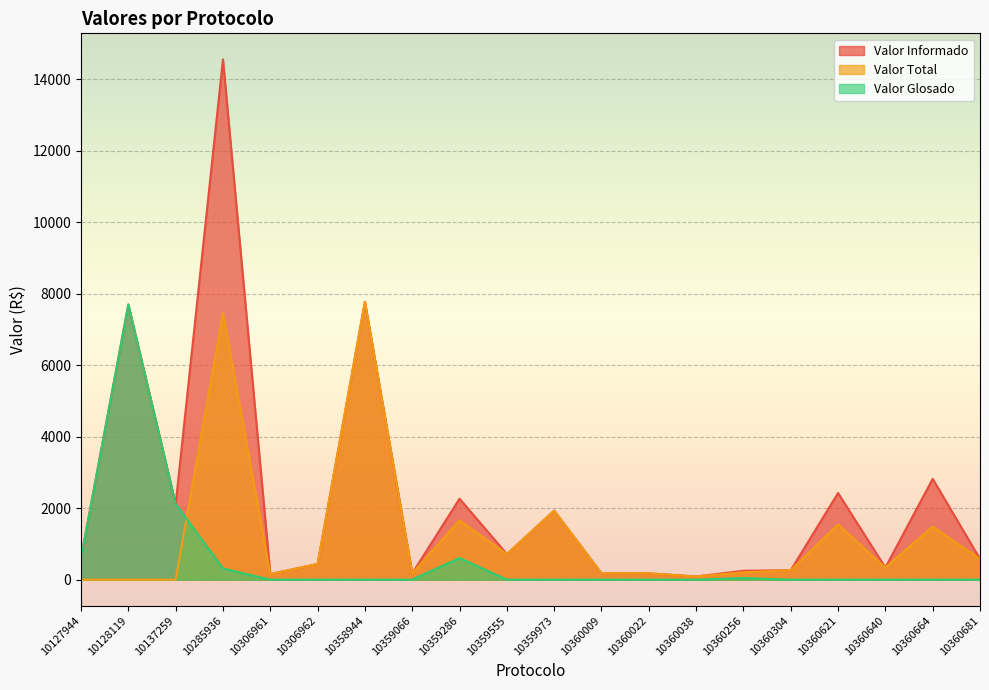

What is the sum of all Valor Informado values?

45540.2